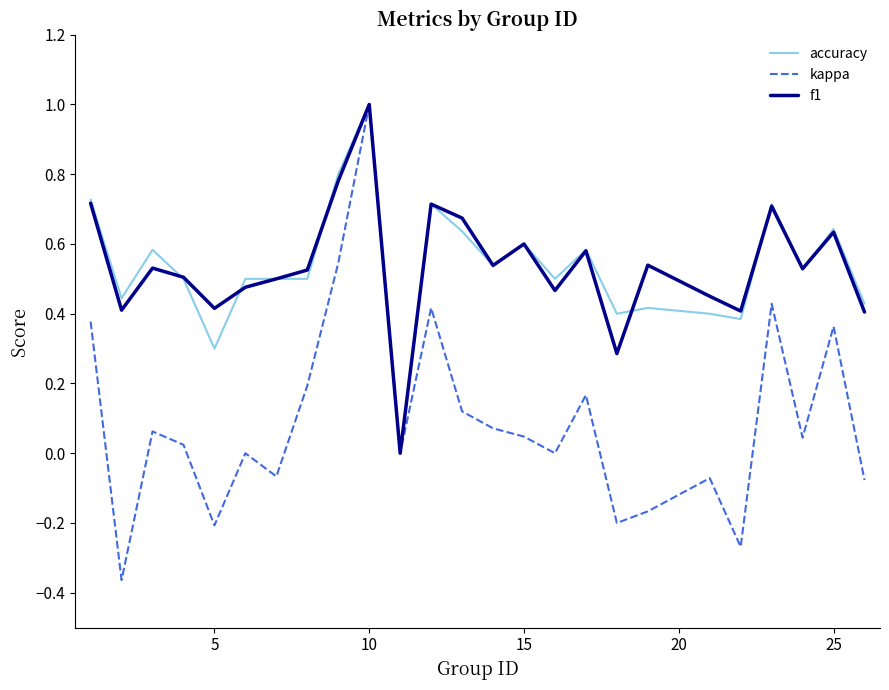

True or false: accuracy and f1 cross at least once.

True